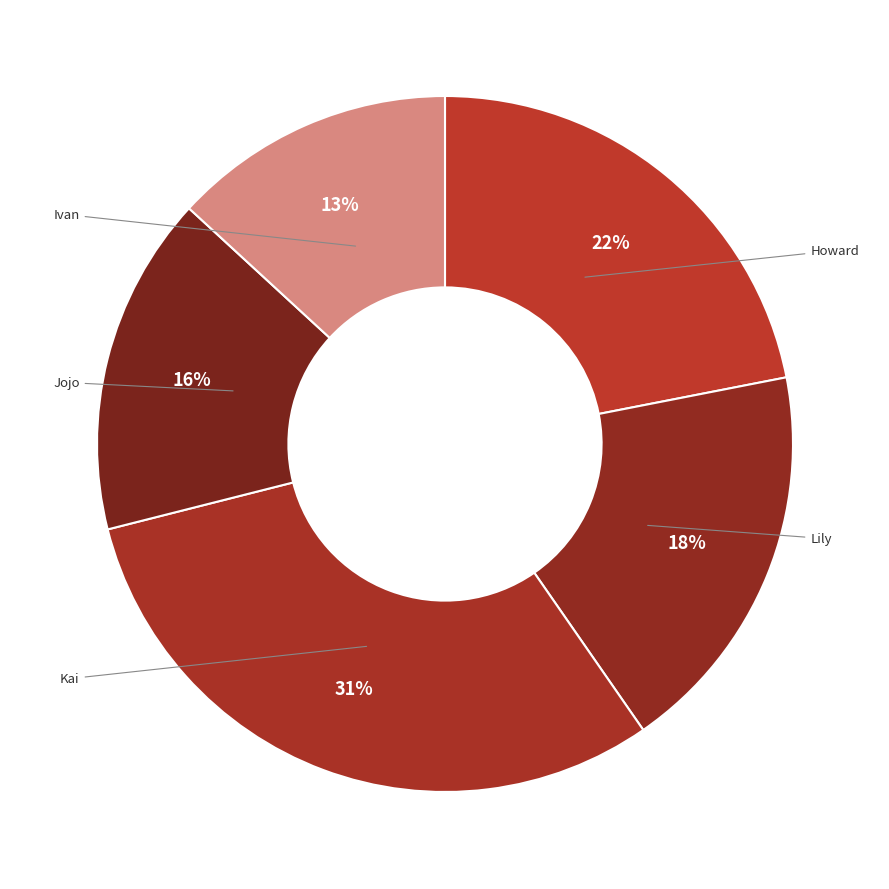

What is the smallest slice in the pie chart?

Ivan